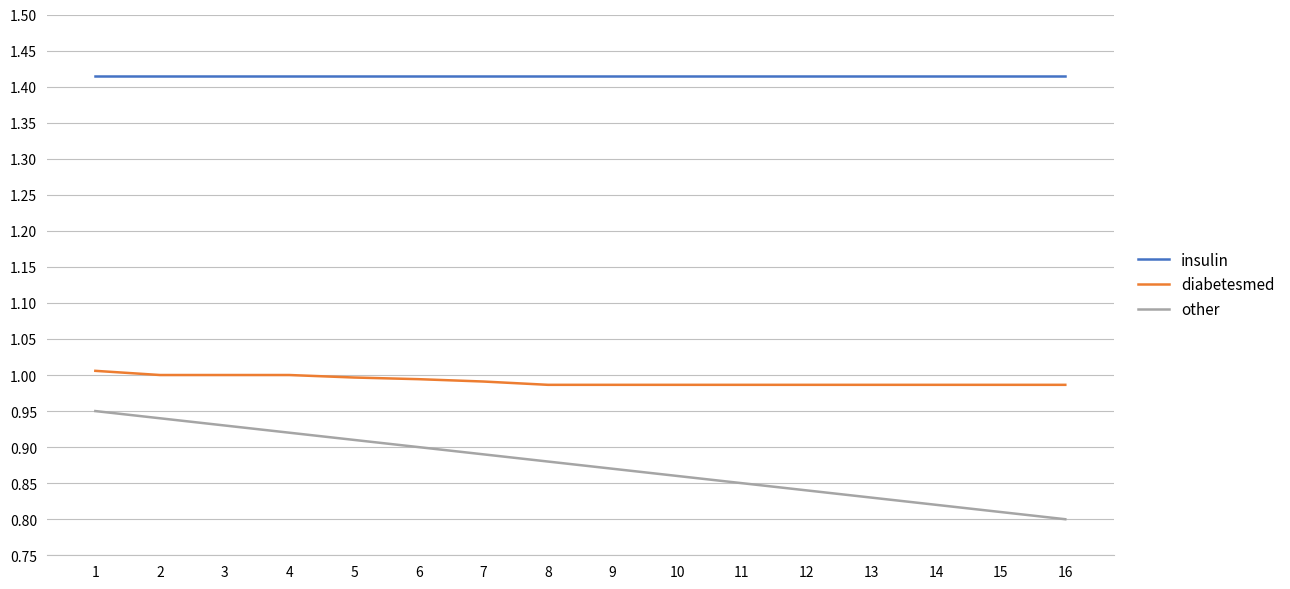

How many lines are shown in the chart?

3